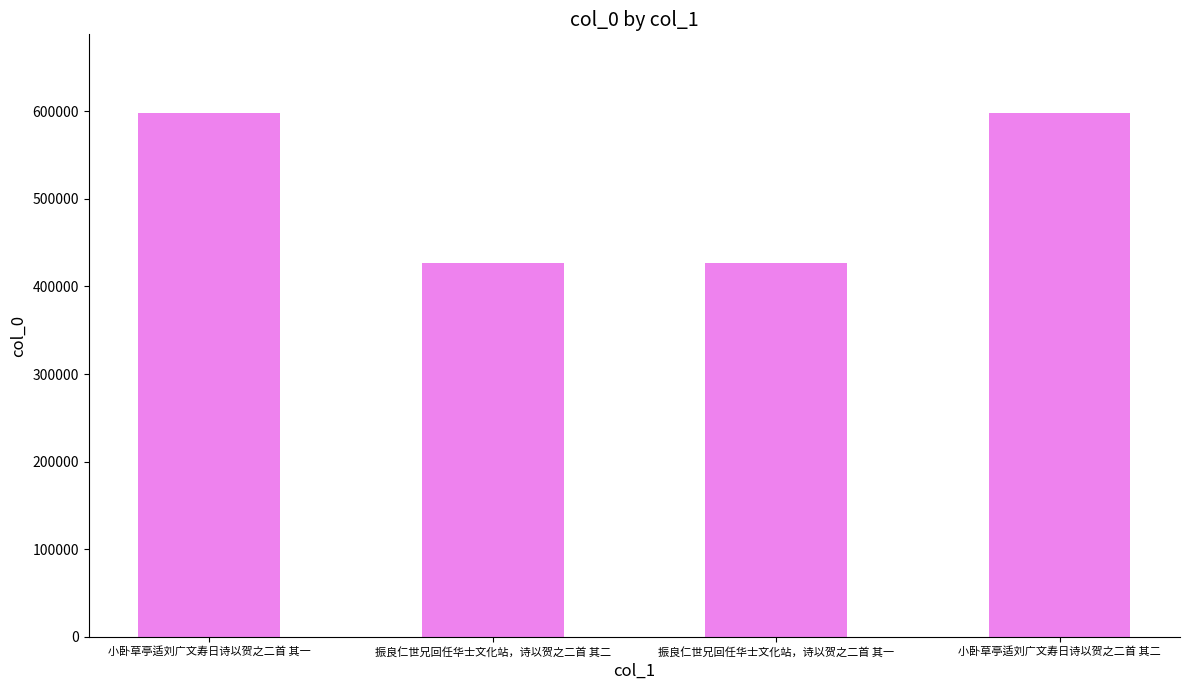

What is the label of the 1st bar from the right?

小卧草亭适刘广文寿日诗以贺之二首 其二